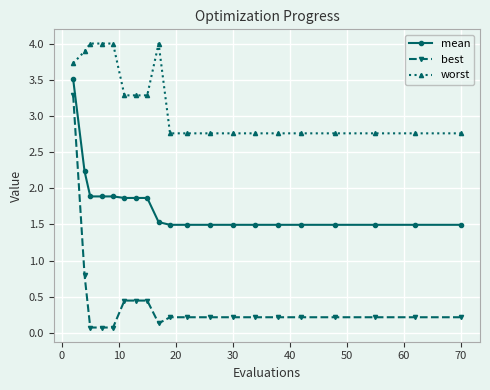

What is the lowest value of the worst series?

2.8